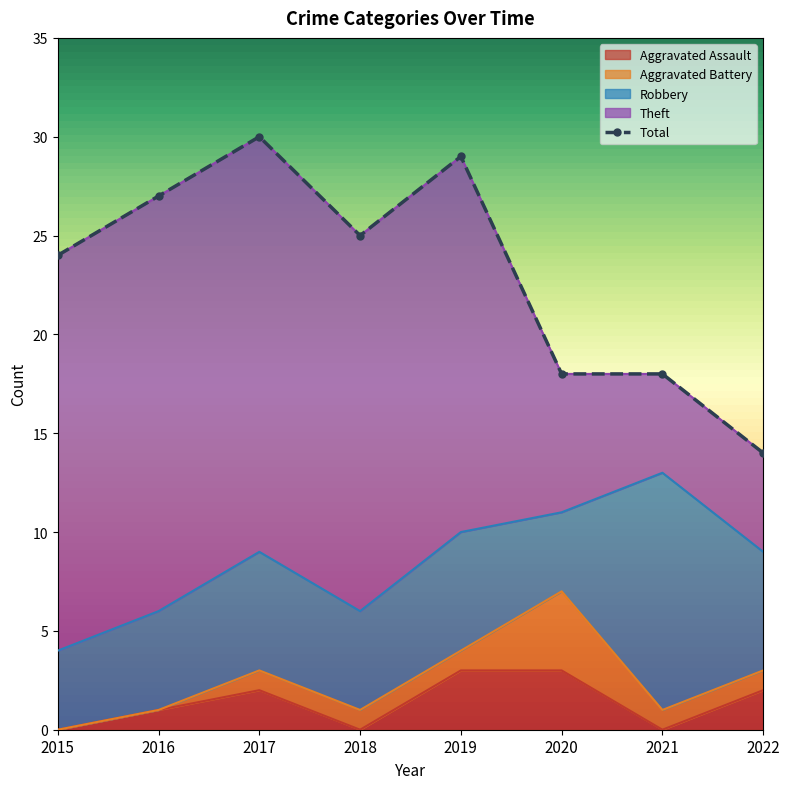

True or false: Total and Robbery cross at least once.

False